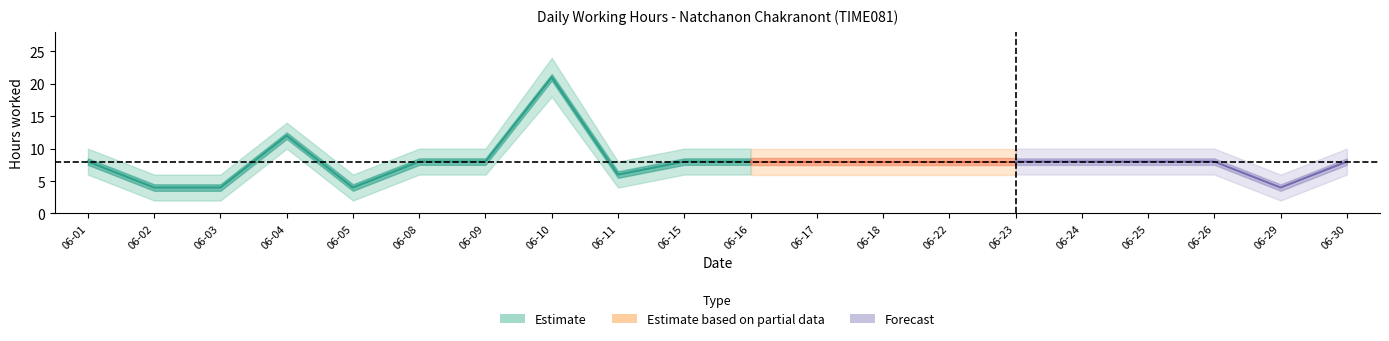

Read the Hours value at 2020-06-25, to the nearest 10.

10